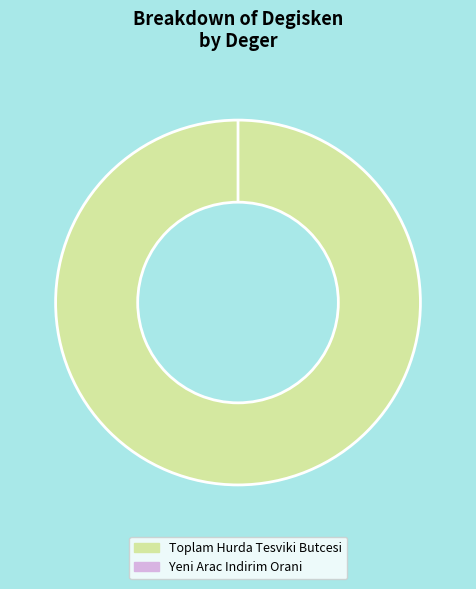

What is the smallest slice in the pie chart?

yeni_arac_indirim_orani